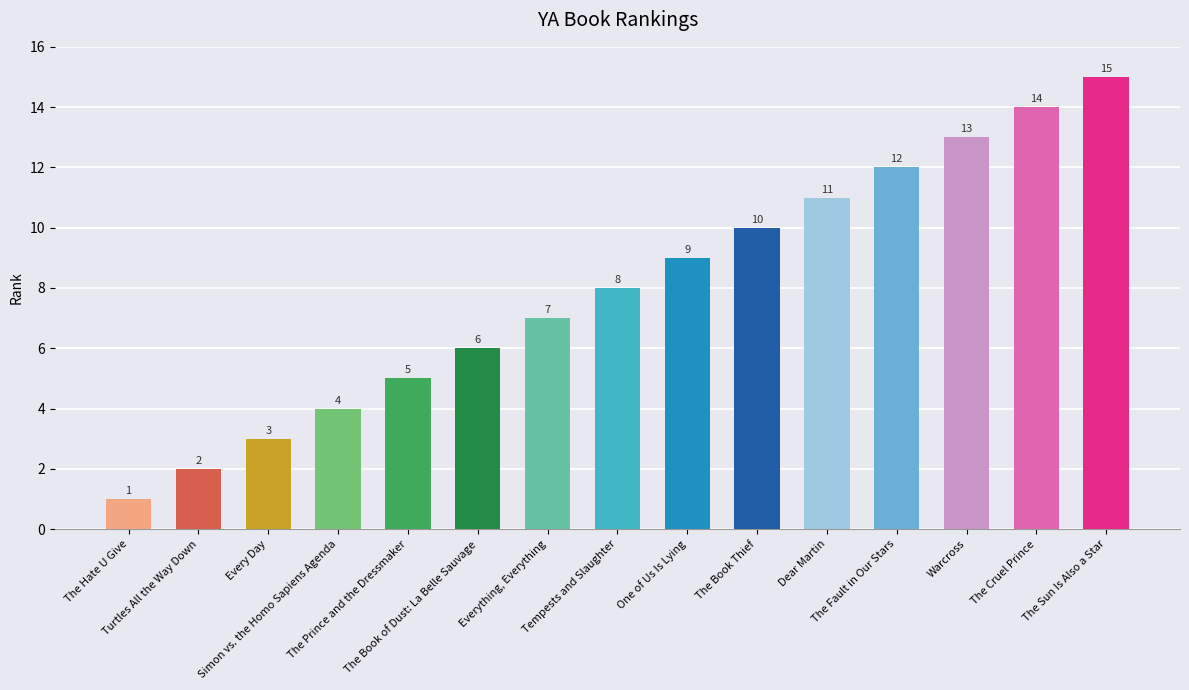

What is the average value?

8